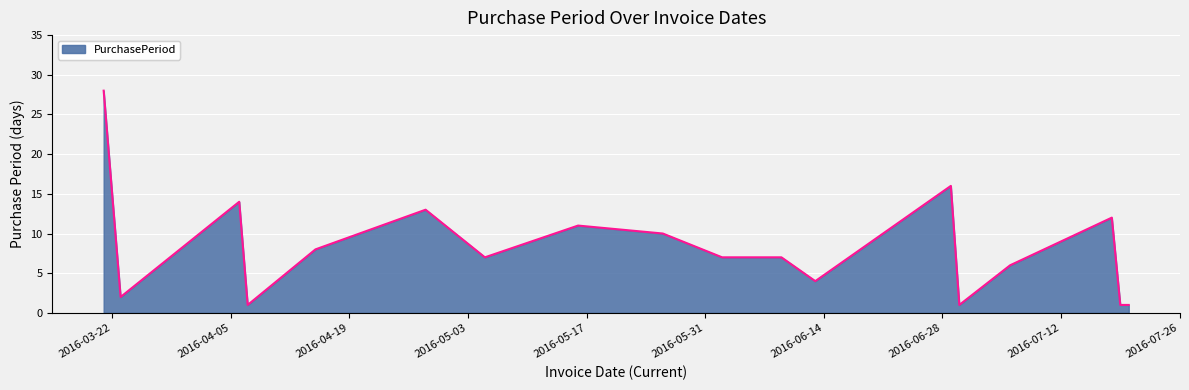

What is the maximum value shown in the chart?

28